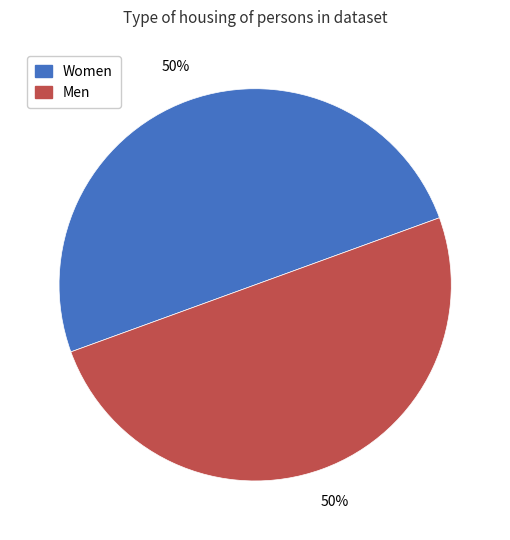

True or false: Men accounts for 57% of the total.

False